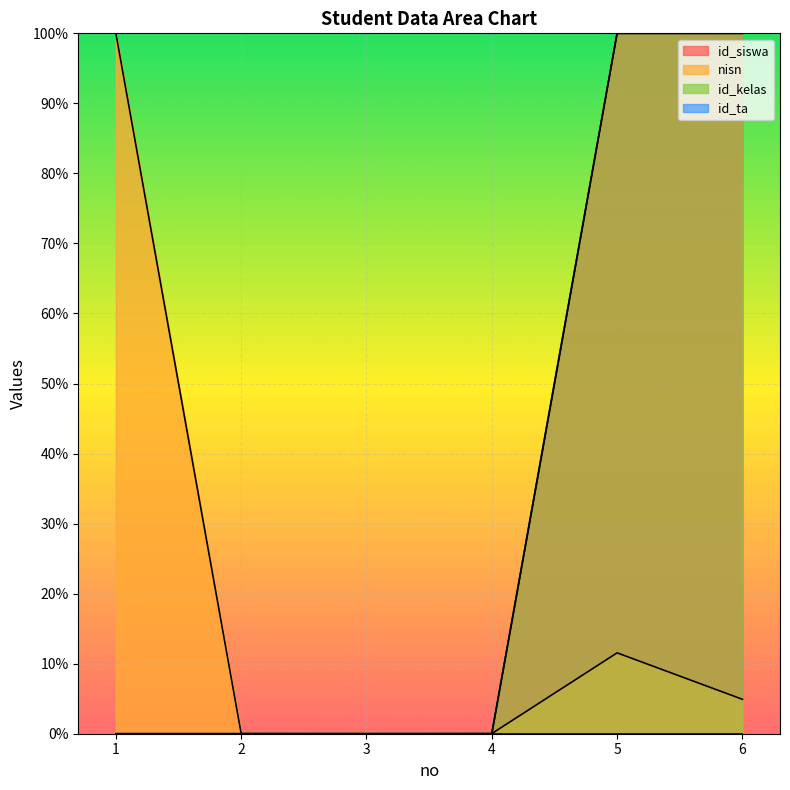

True or false: nisn has a value of 61.0 at 3.

False